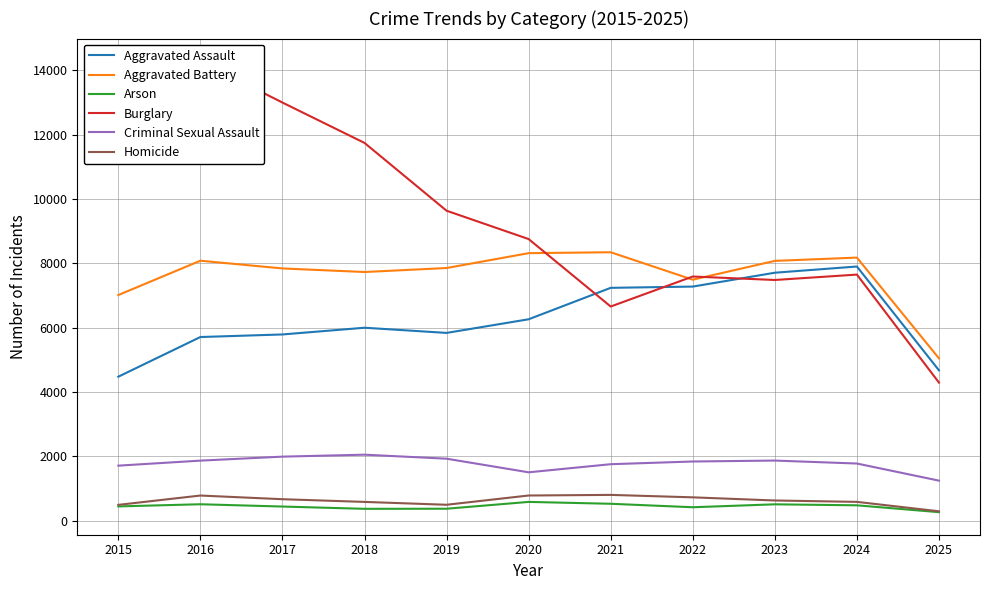

How many distinct data groups are displayed?

6